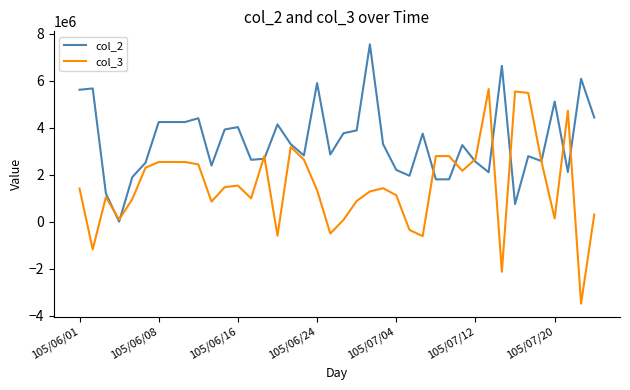

How many lines are shown in the chart?

2